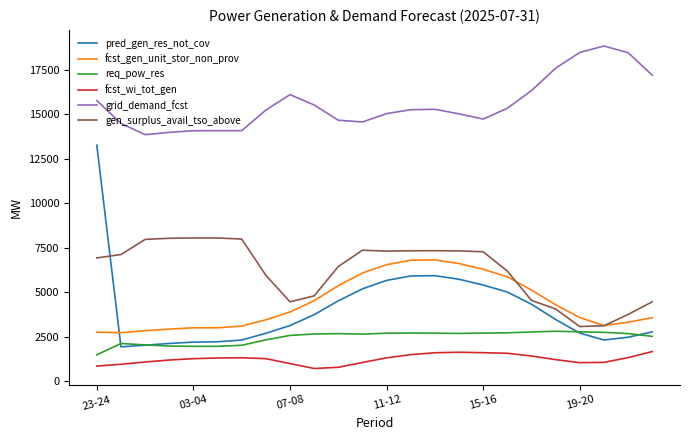

Which series has the widest spread of values?

pred_gen_res_not_cov